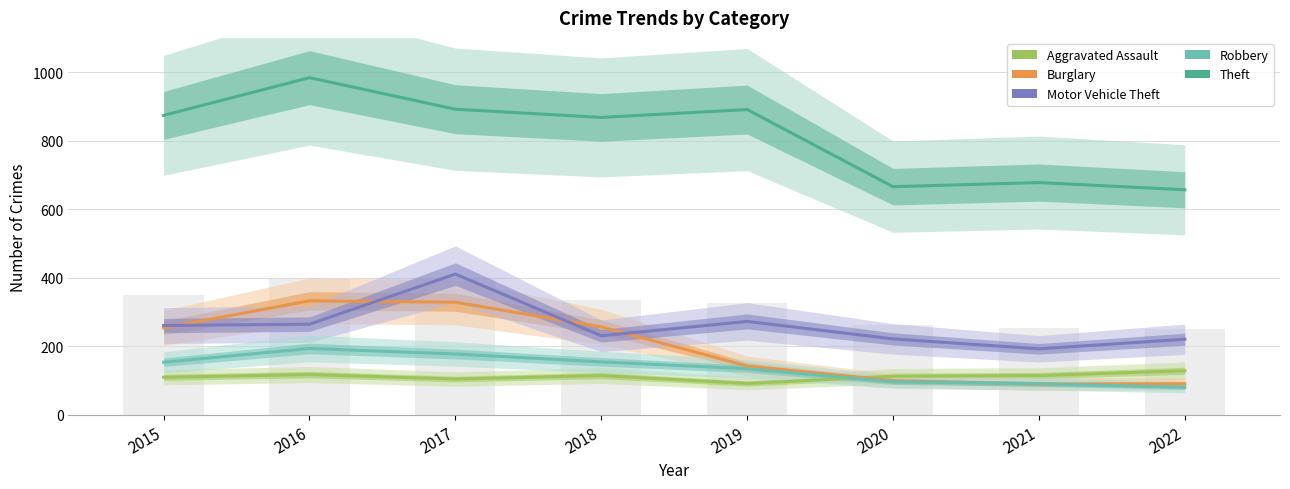

Reading left to right, list all the values displayed in this chart.

Aggravated Assault: 2015=110	2016=118	2017=105	2018=115	2019=92	2020=113	2021=115	2022=129
Burglary: 2015=254	2016=333	2017=329	2018=257	2019=143	2020=100	2021=90	2022=91
Motor Vehicle Theft: 2015=261	2016=265	2017=411	2018=231	2019=273	2020=222	2021=193	2022=221
Robbery: 2015=154	2016=194	2017=178	2018=155	2019=135	2020=97	2021=91	2022=81
Theft: 2015=874	2016=984	2017=892	2018=868	2019=891	2020=666	2021=678	2022=657